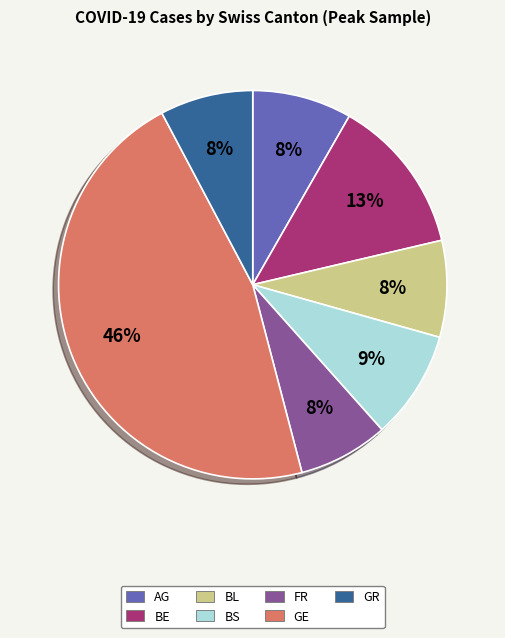

What is the largest slice in the pie chart?

GE